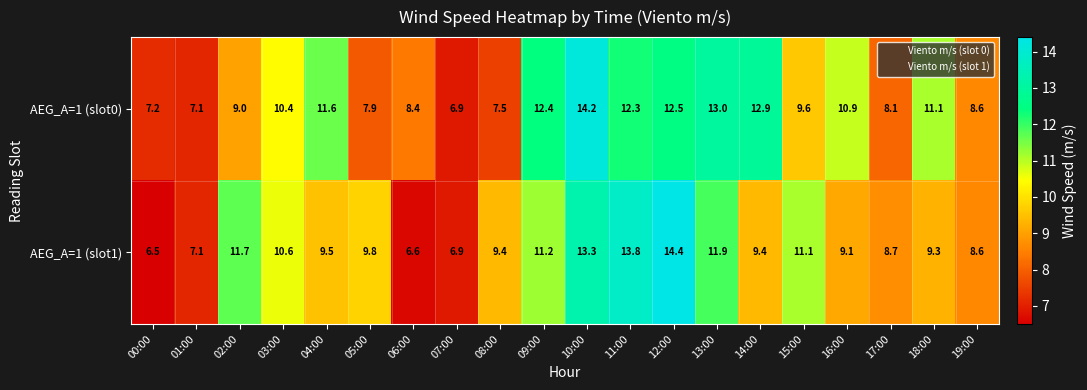

What is the smallest value displayed?

6.5